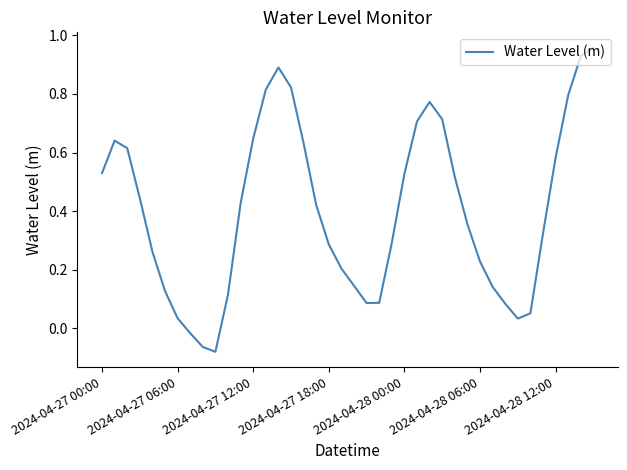

How many lines are shown in the chart?

1